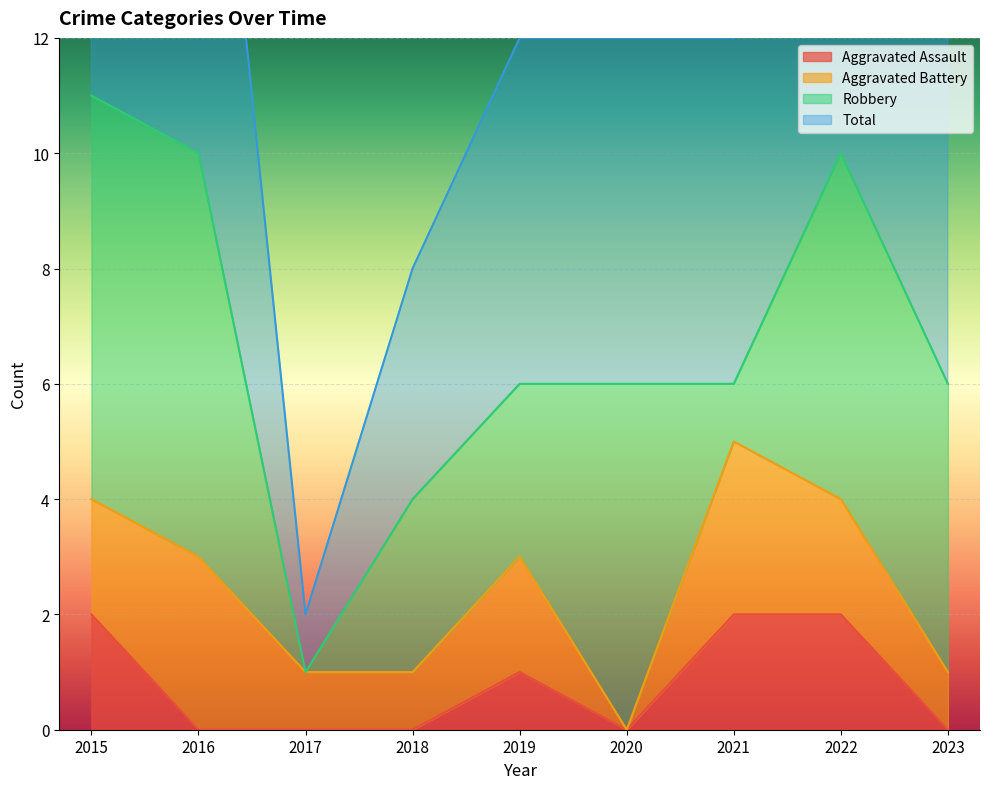

The value of Aggravated Assault at 2018 is -1. True or false?

False